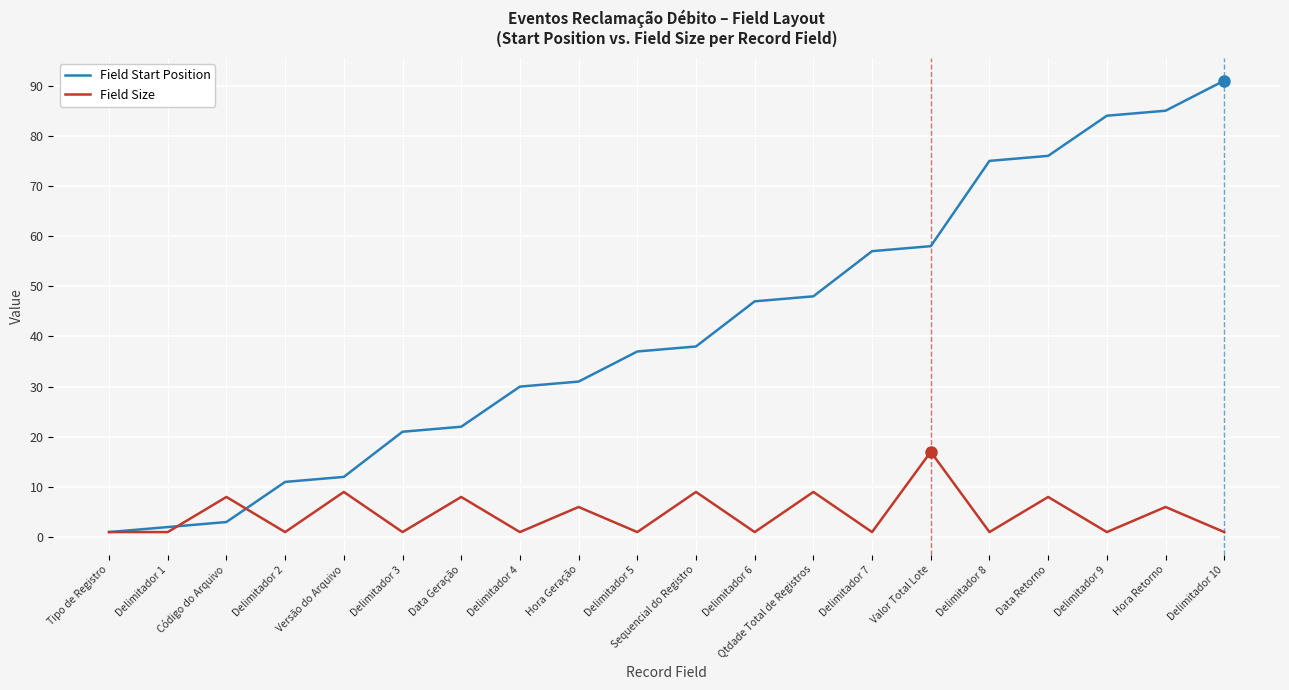

At which label does Field Start Position reach its minimum?

Tipo de Registro